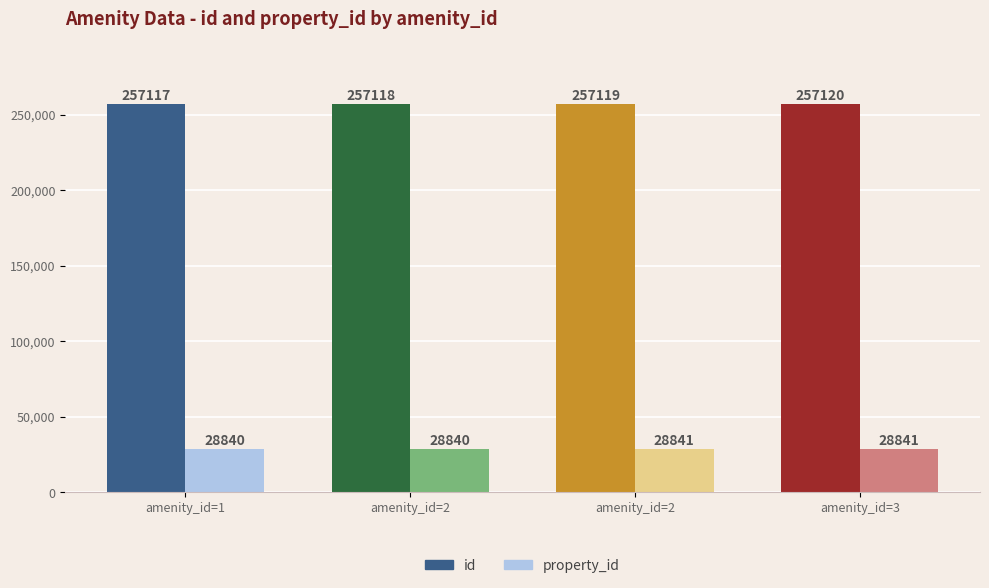

Reading left to right, what are all the values shown in this chart?

id: 257117	257118	257119	257120
property_id: 28840	28840	28841	28841